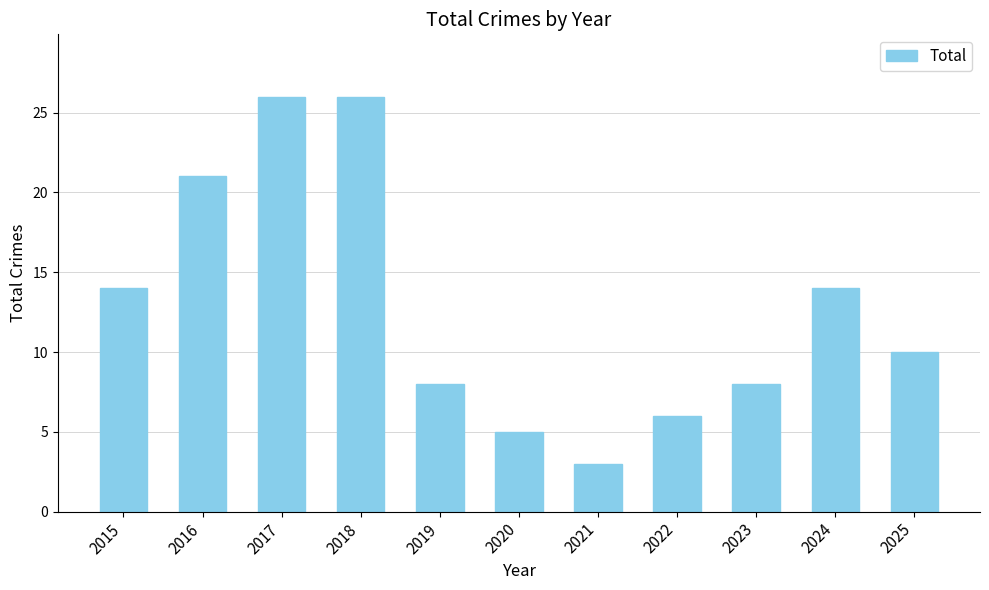

What is the sum of all values?

141